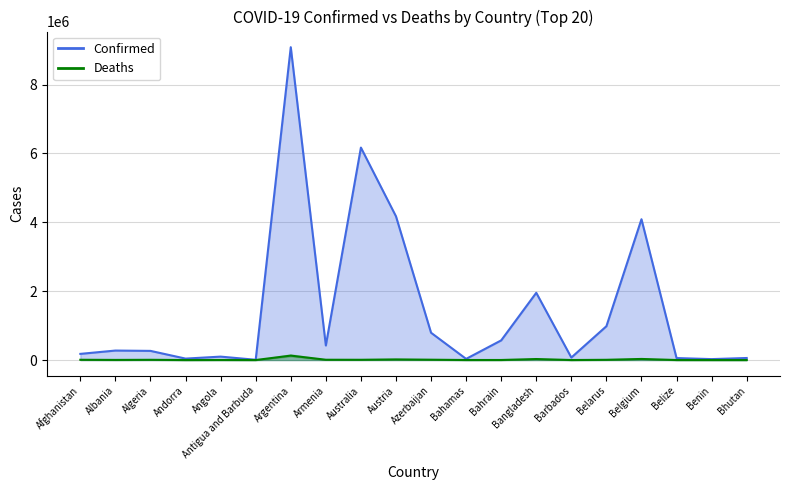

True or false: Deaths (line) has more than 2 interior local peaks.

True